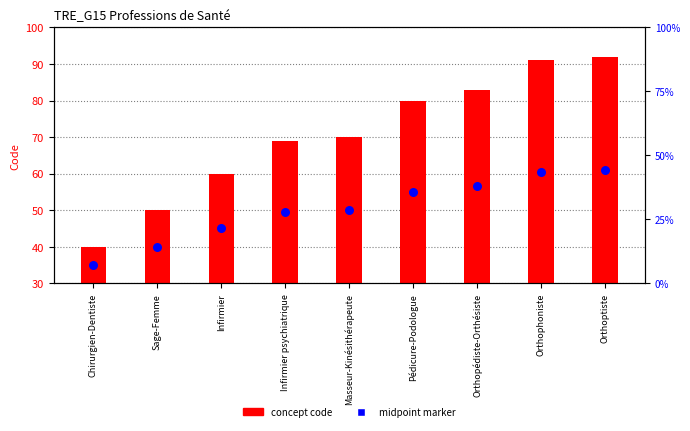

What is the ratio of the value at Orthoptiste to the value at Orthopédiste-Orthésiste?

1.1